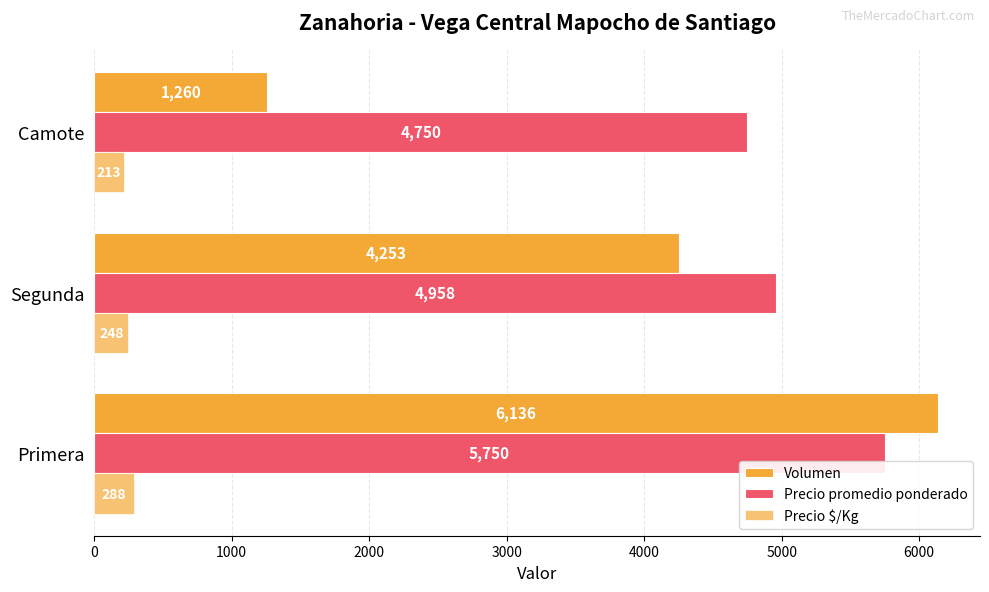

How many values in the Precio promedio ponderado series are below 4958?

1